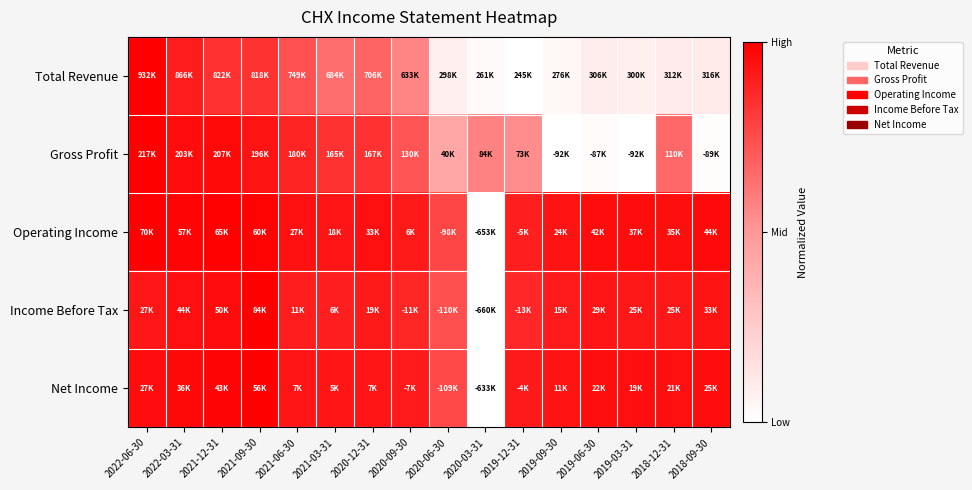

Between 2022-03-31 and 2019-03-31, which series saw the biggest shift?

Gross Profit